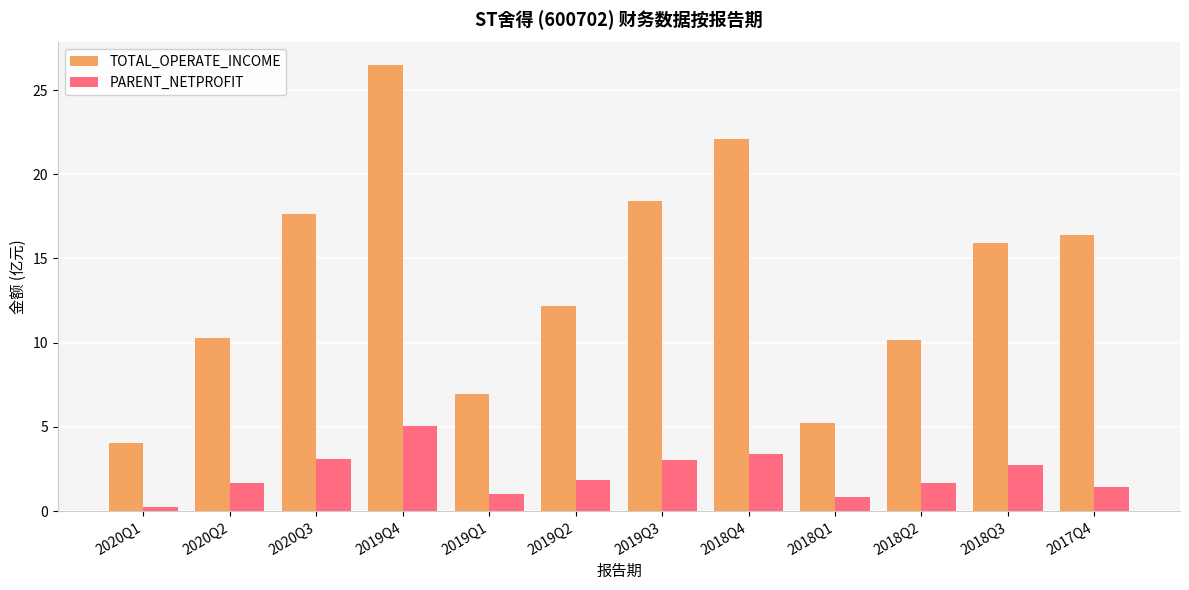

How many values in the TOTAL_OPERATE_INCOME series are below 15?

6